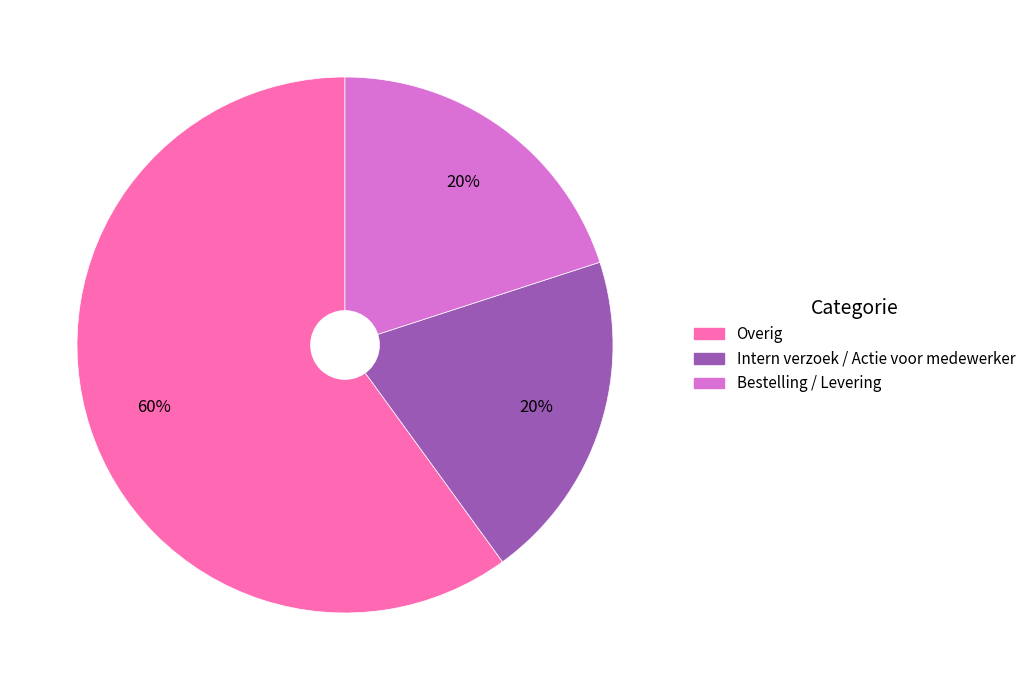

The Bestelling / Levering slice represents 7% of the pie. True or false?

False